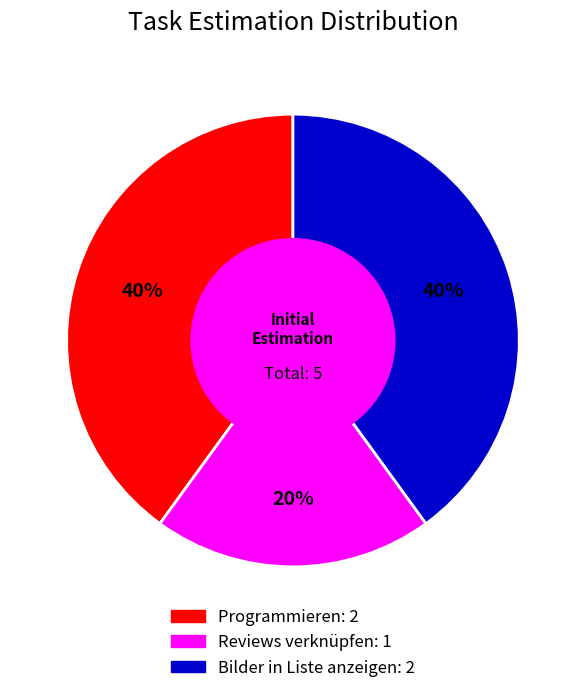

How many segments does this pie chart have?

3